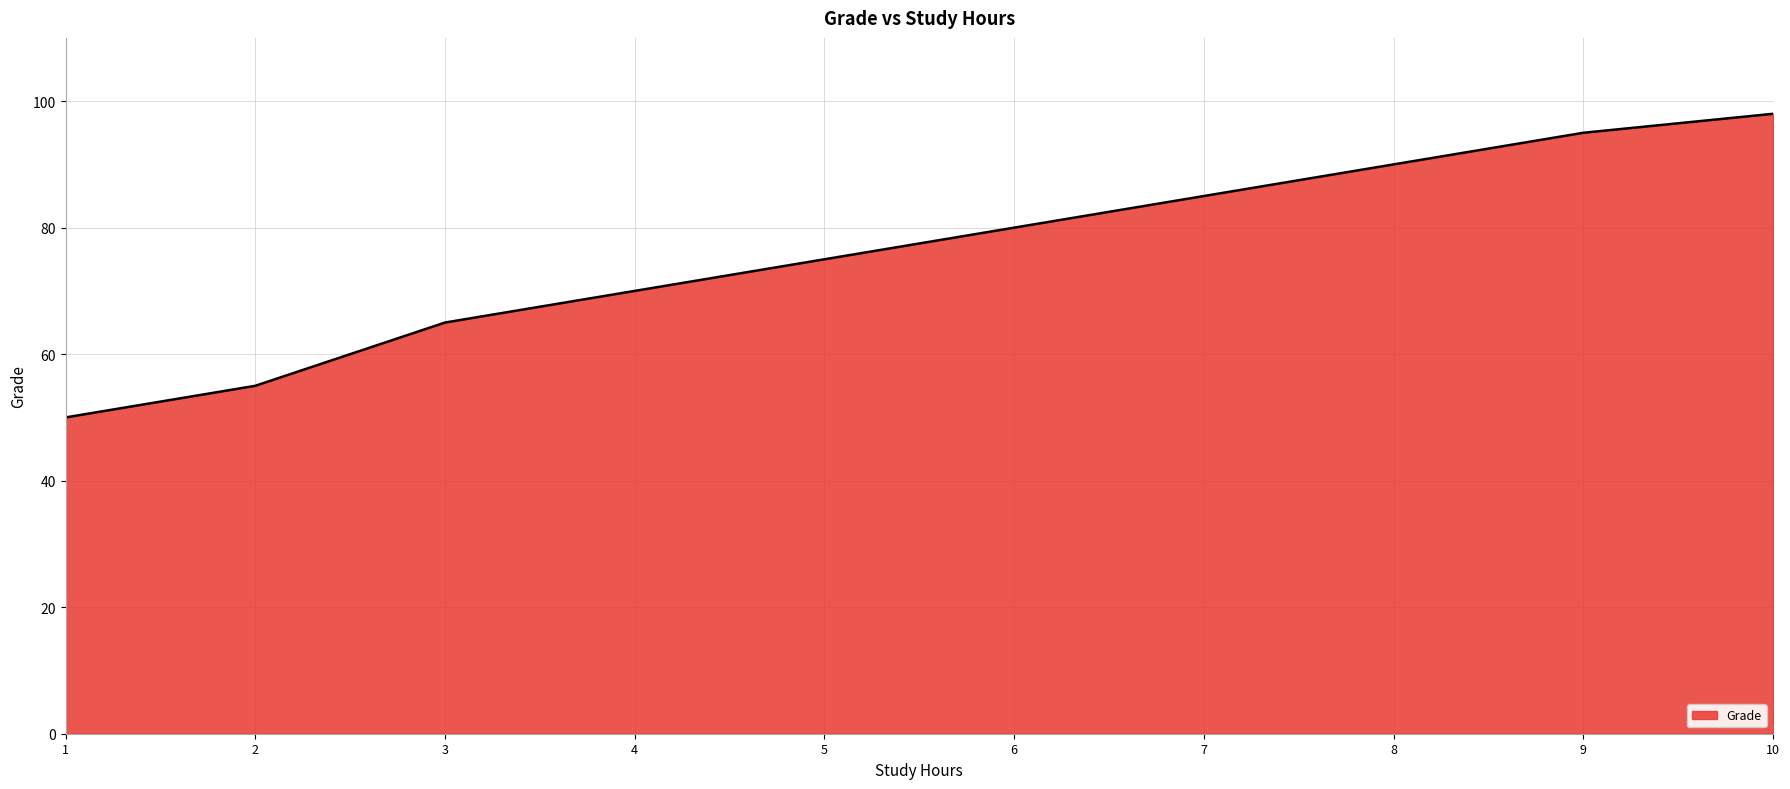

Is it true that the value at 4 is 32?

False